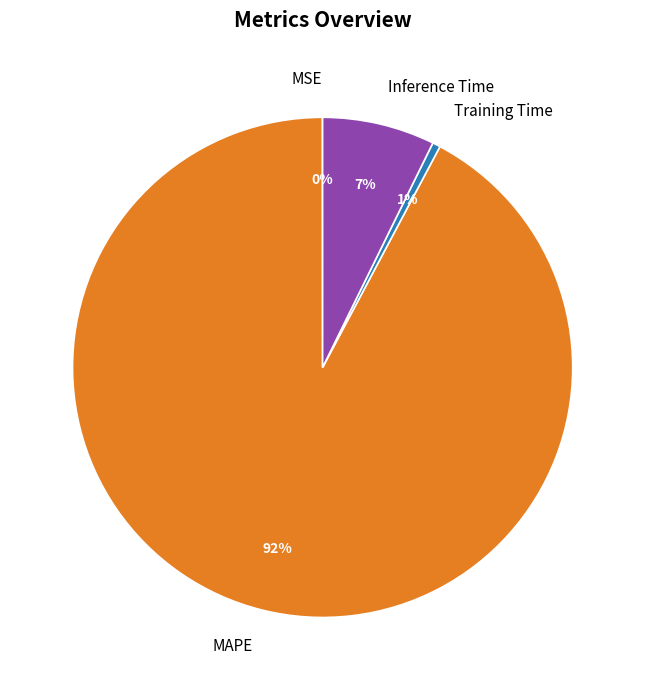

To the nearest percent, what is the difference between the largest and smallest slice percentages?

92%